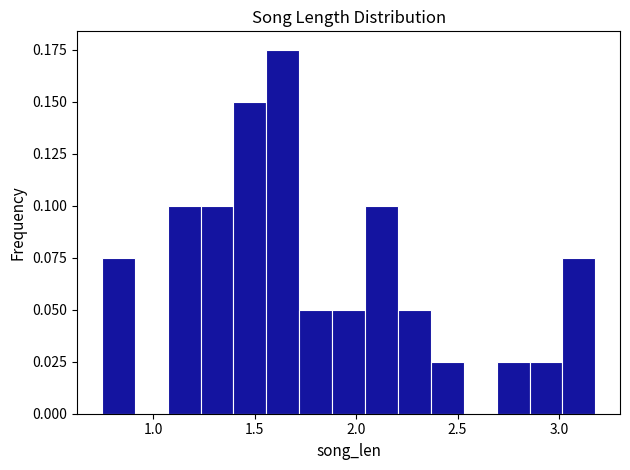

Around what value on the x-axis is the tallest bar? Give the approximate position of its centre, as read against the axis.

1.65